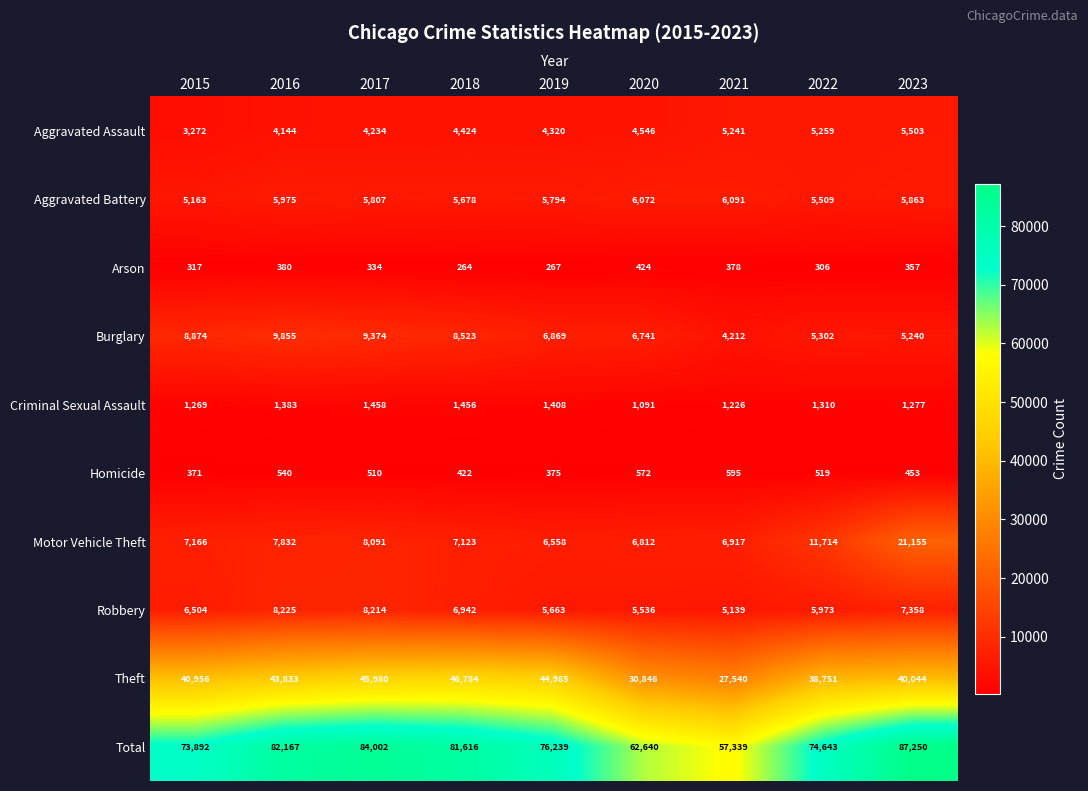

What is the spread (max minus min) of values at 2021?

56961